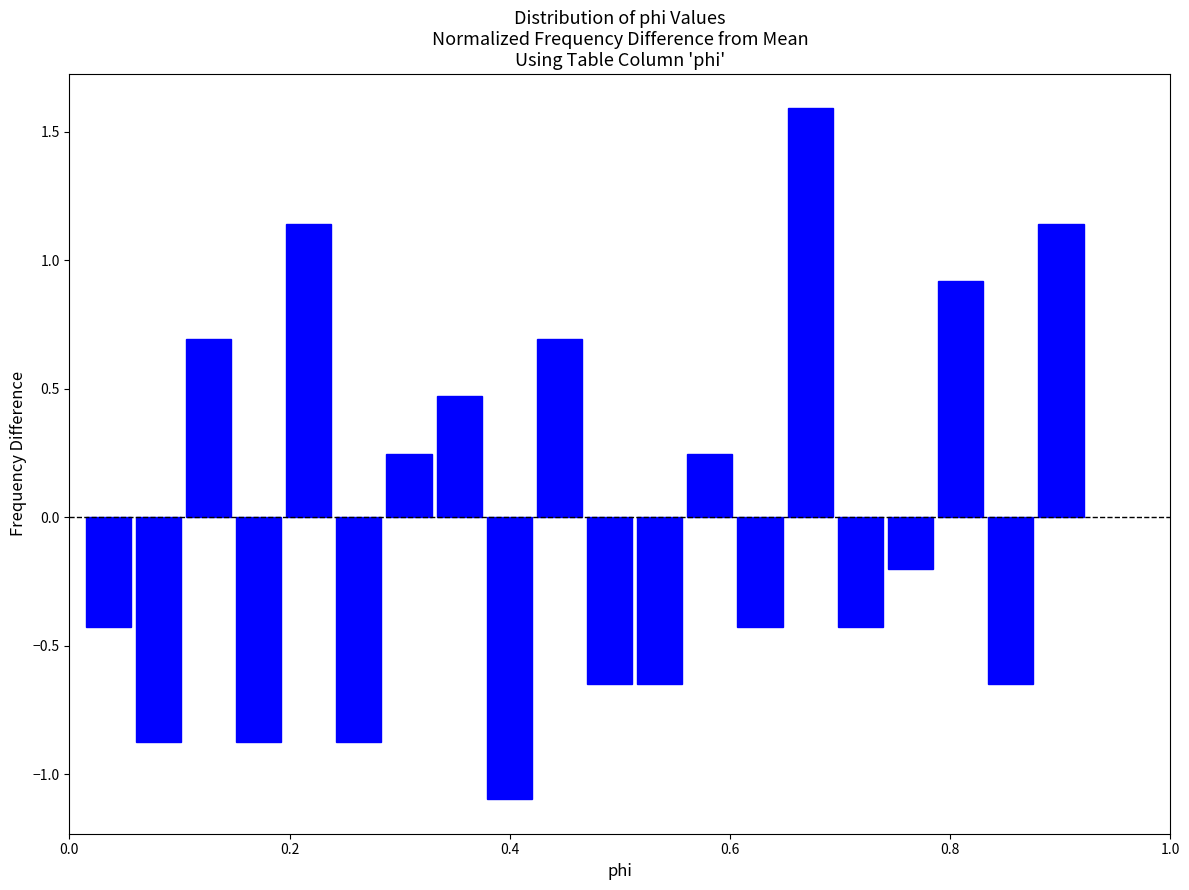

Around what value on the x-axis is the tallest bar? Give the approximate position of its centre, as read against the axis.

0.68